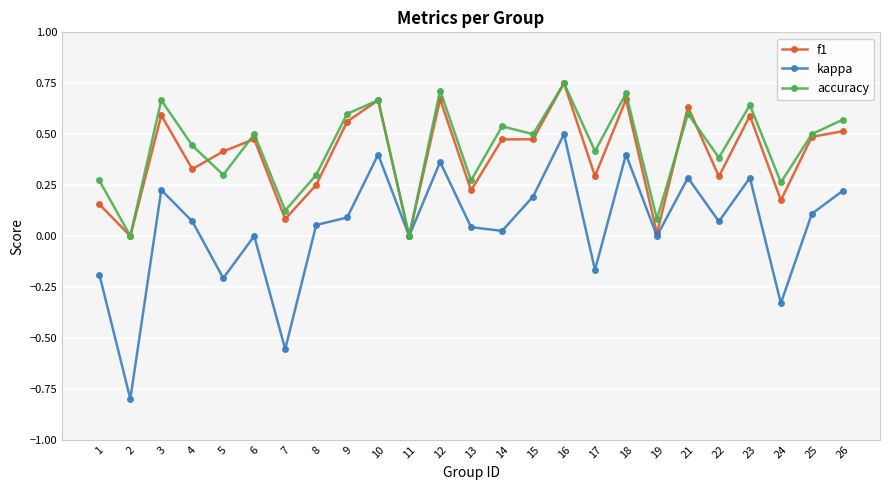

Which category has the highest value in the kappa series?

16